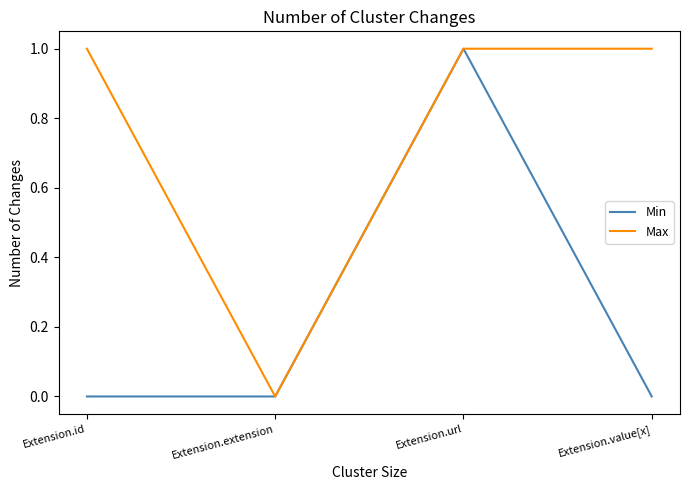

True or false: Min has more than 2 points higher than both neighbors.

False